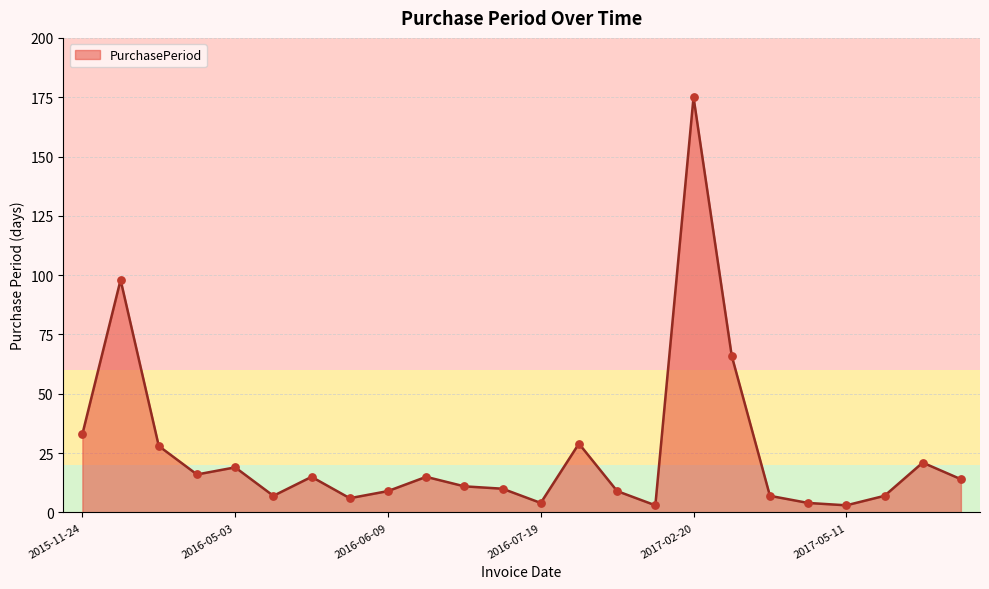

What is the maximum value shown in the chart?

175